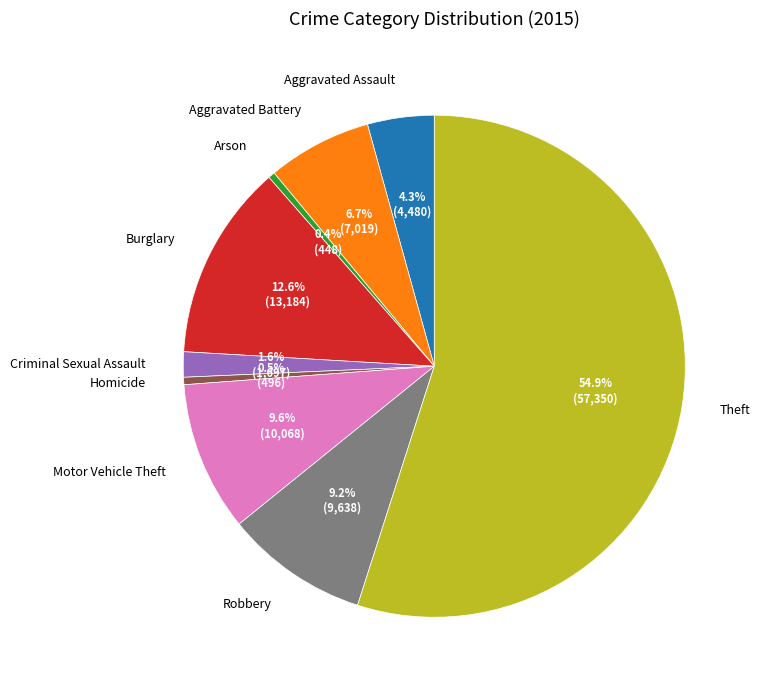

To the nearest percent, what is the combined percentage of Burglary and Homicide?

13%